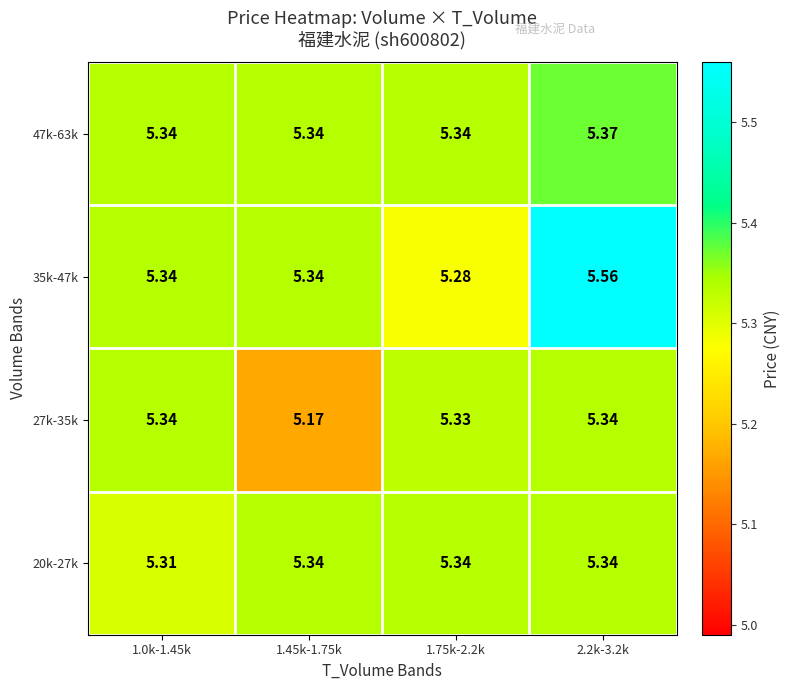

Is the value of 20k-27k at 1.0k-1.45k greater than the value of 35k-47k at 2.2k-3.2k?

No